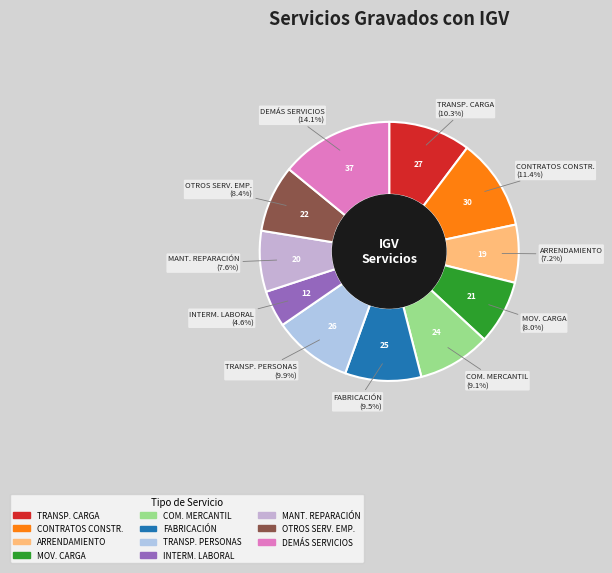

How many segments does this pie chart have?

11